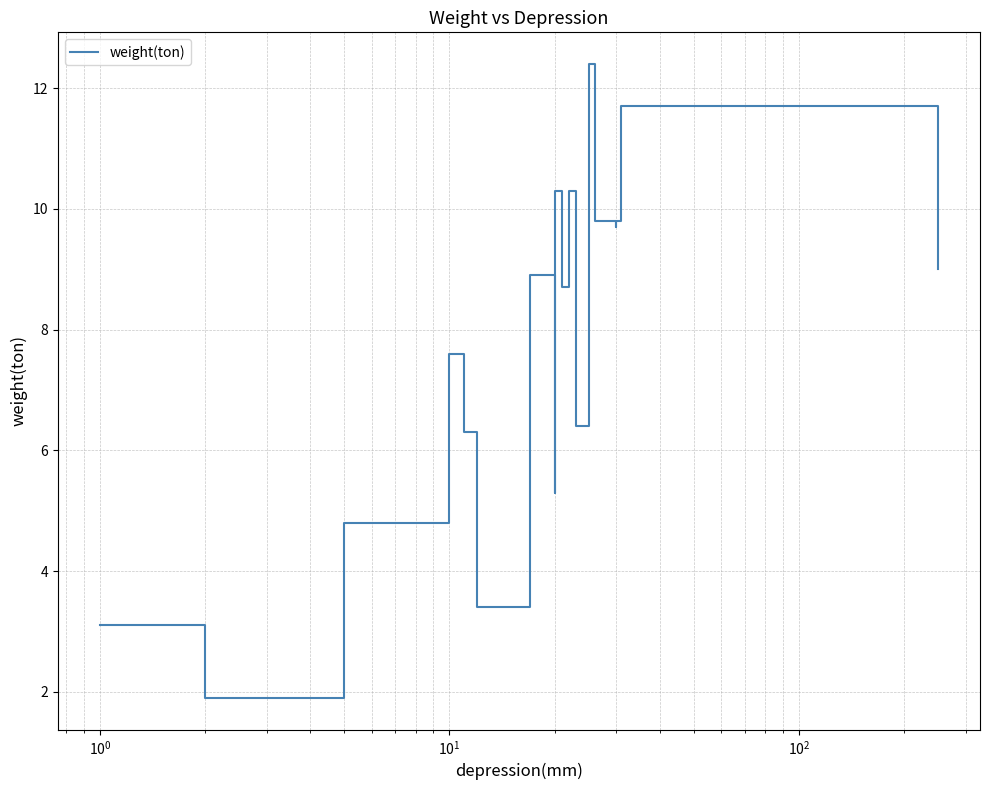

How many lines are shown in the chart?

1